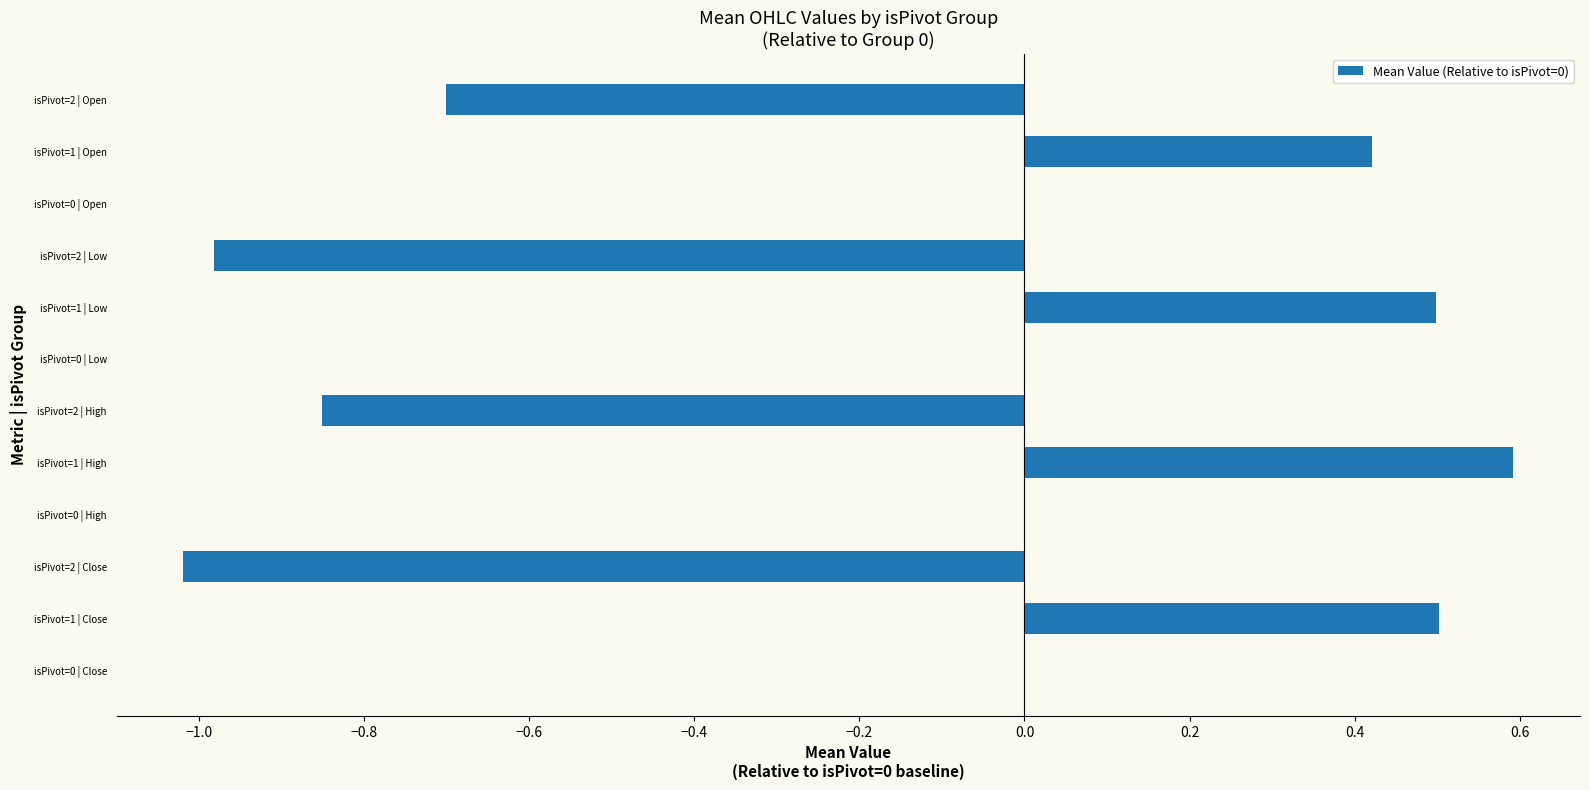

What is the sum of all values?

-1.5